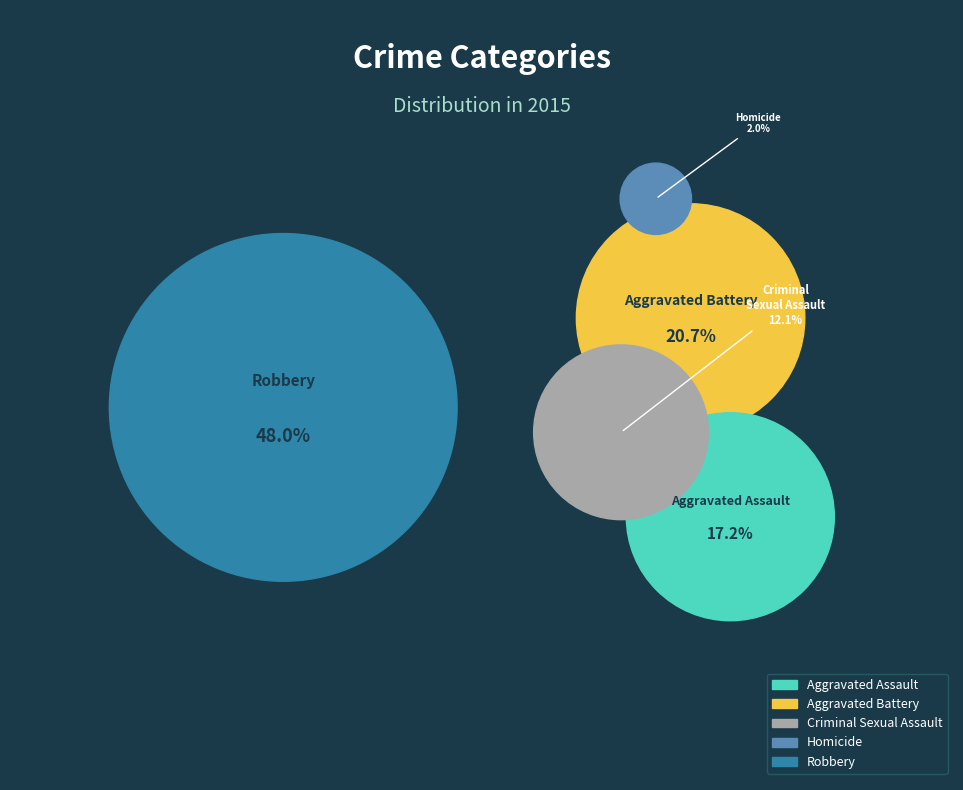

What percentage is the Aggravated Assault slice, to the nearest percent?

17%